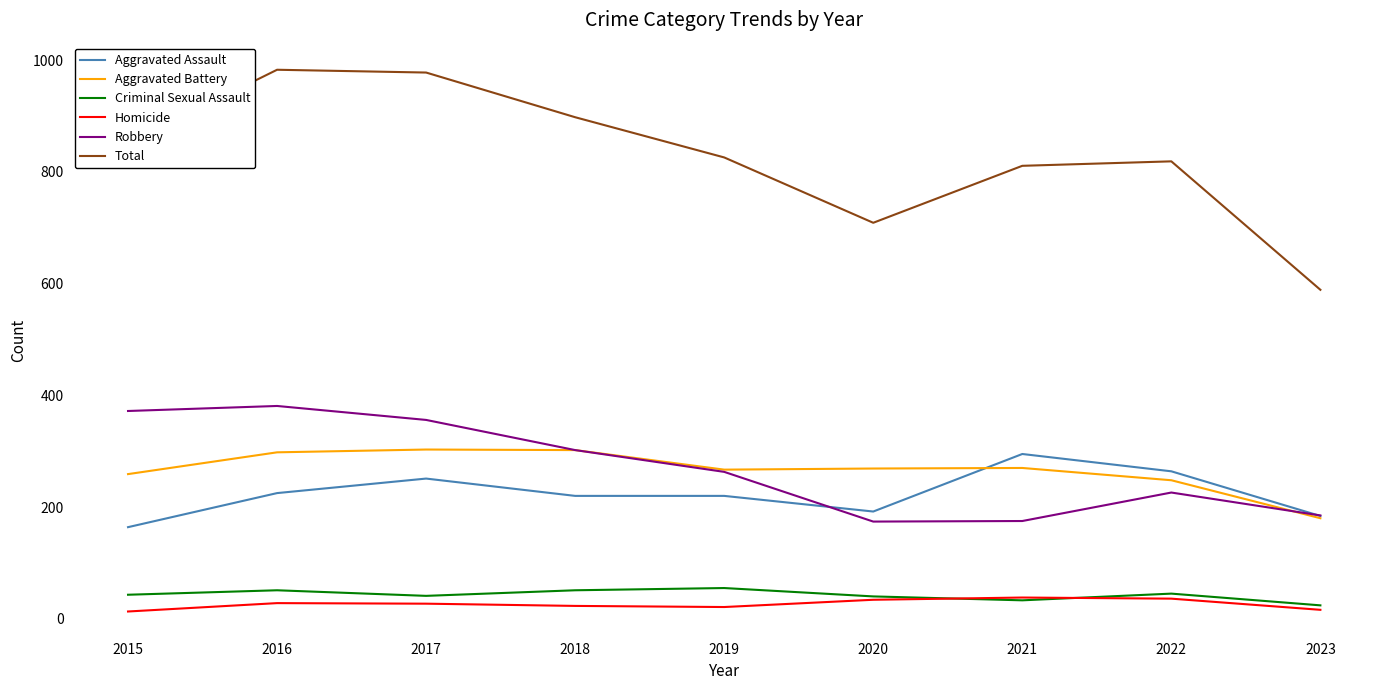

True or false: Aggravated Assault has more than 1 interior local peaks.

True